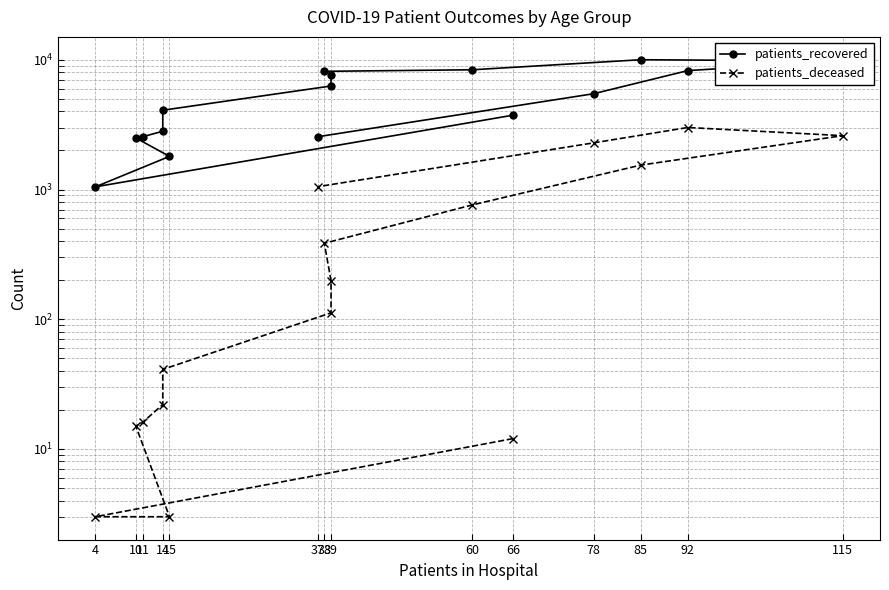

How many data points in patients_deceased are less than 198?

8